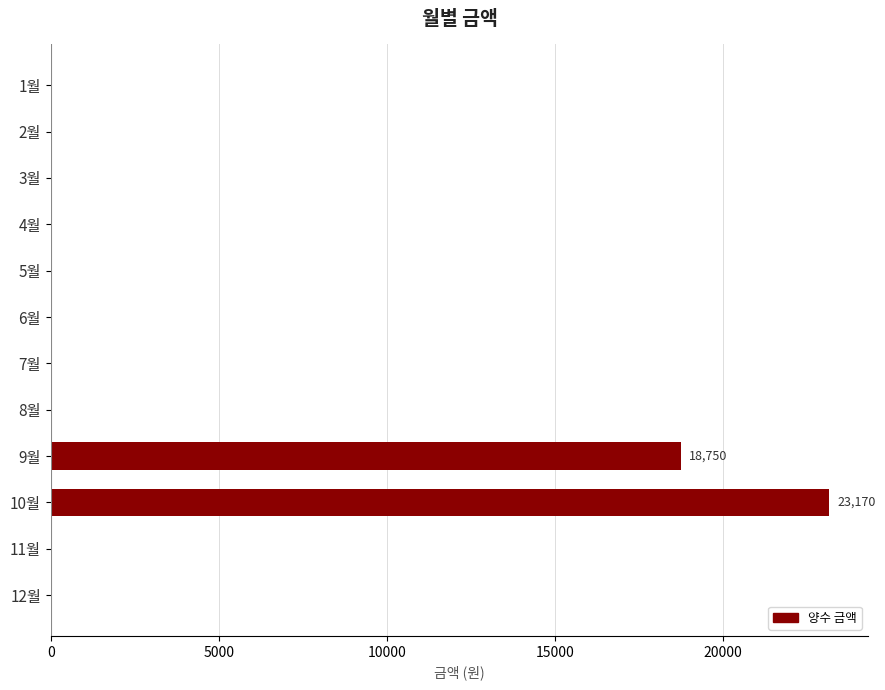

At which label is the value closest to 11585?

9월